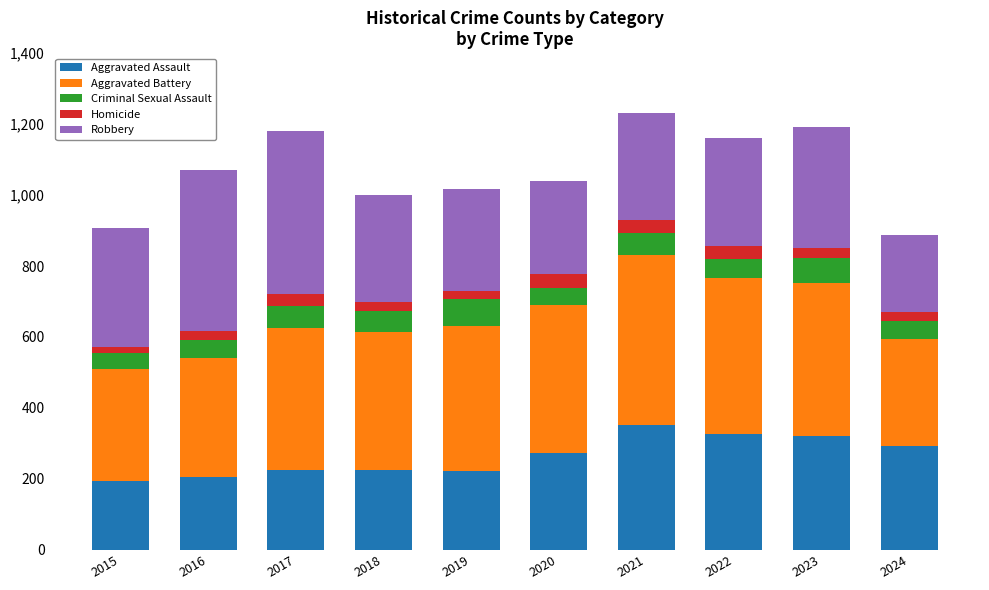

Does the chart contain stacked bars?

Yes